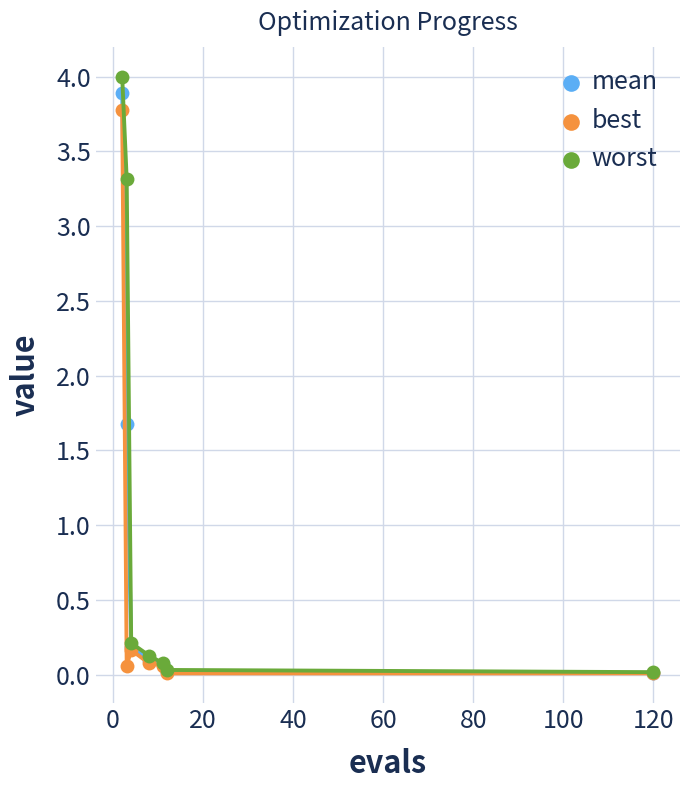

True or false: worst has more than 2 interior local peaks.

False